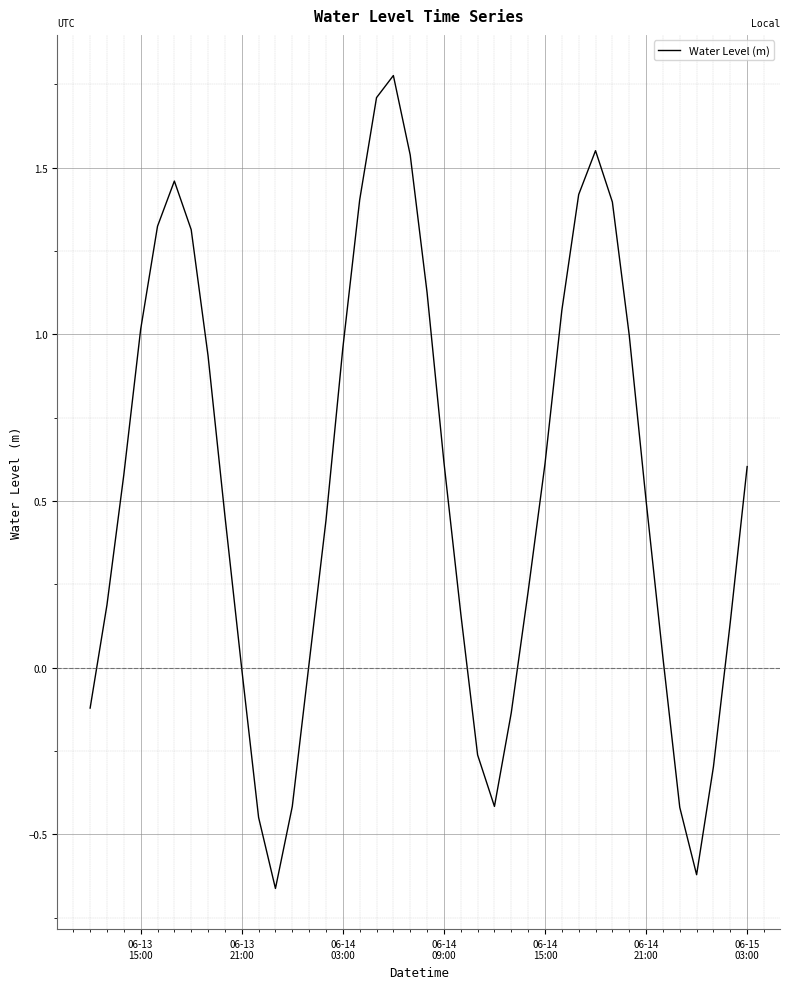

What is the sum of all values?

21.8